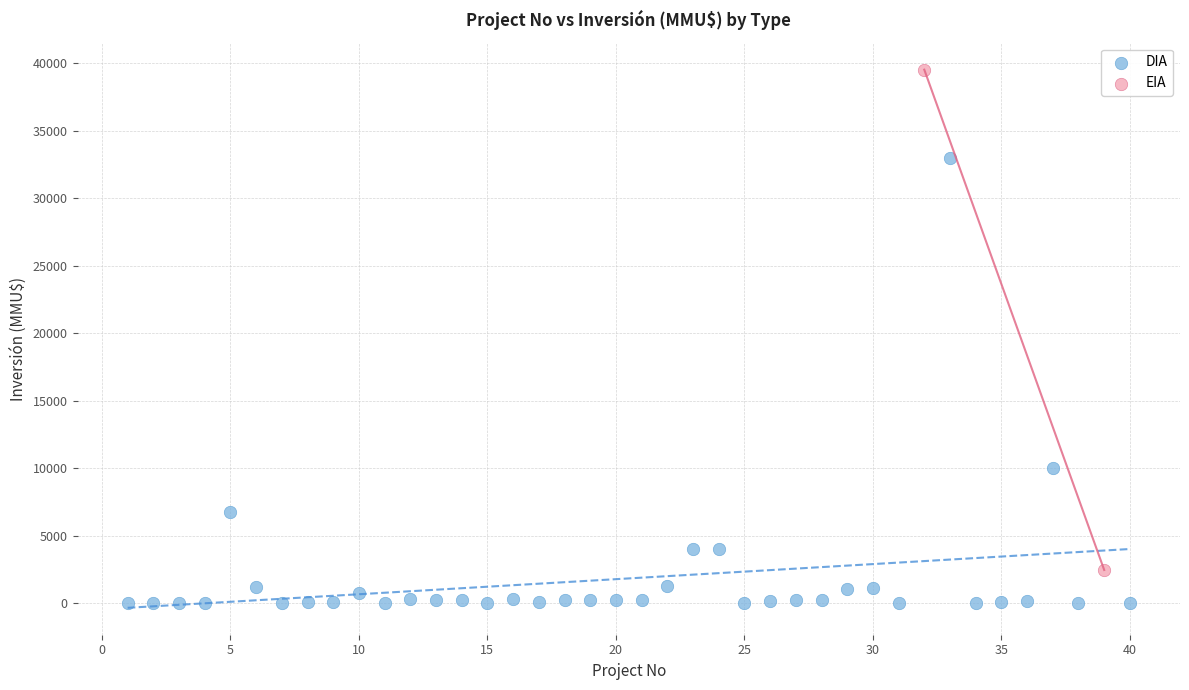

Which series has the largest Y range (max minus min)?

EIA